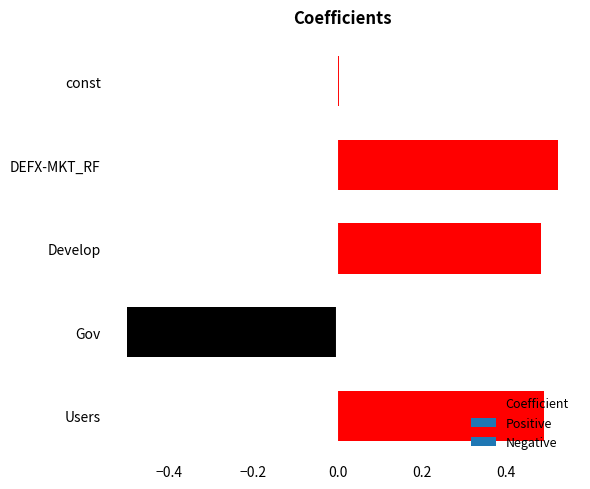

How many categories are shown in the chart?

5